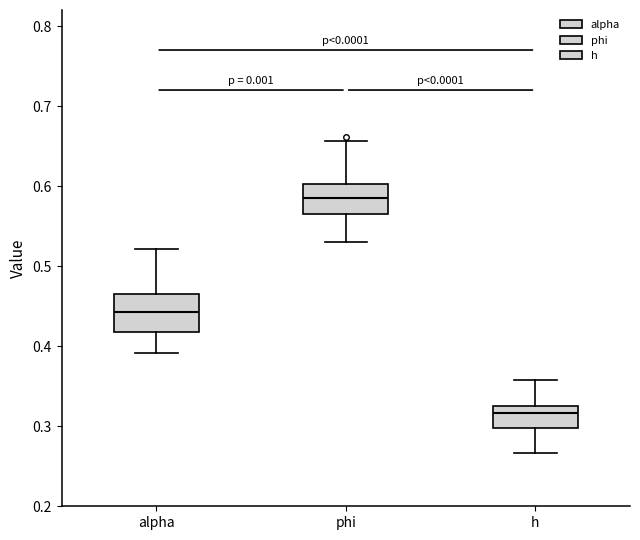

Reading left to right, read every box against the y-axis: the position of its median line, the range the box covers, and the ends of its whiskers. The values are not printed on the chart, so give them approximately, as read against the axis.

alpha: median 0.44, box 0.42 to 0.47, whiskers 0.39 to 0.52
phi: median 0.58, box 0.57 to 0.60, whiskers 0.53 to 0.66
h: median 0.32, box 0.30 to 0.33, whiskers 0.27 to 0.36